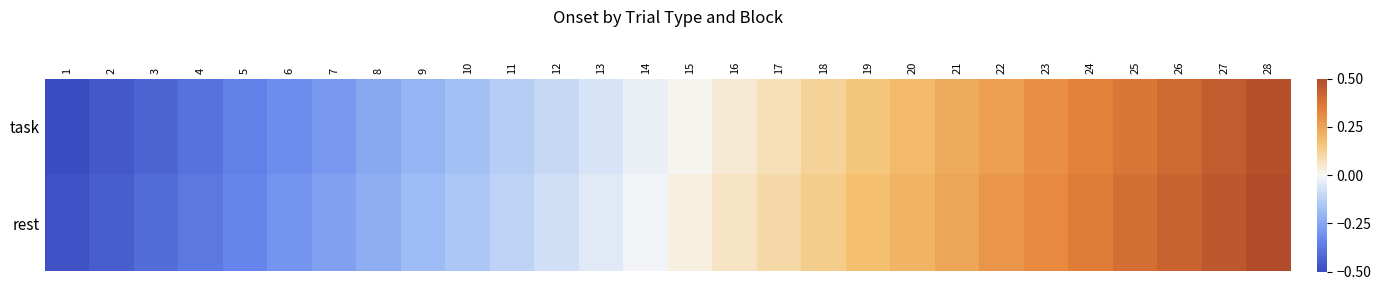

List the series in order of their overall mean, highest first.

rest, task